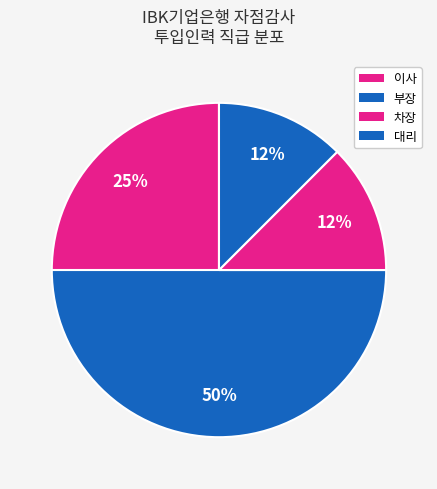

What is the ratio of the value at 차장 to the value at 대리?

1.0